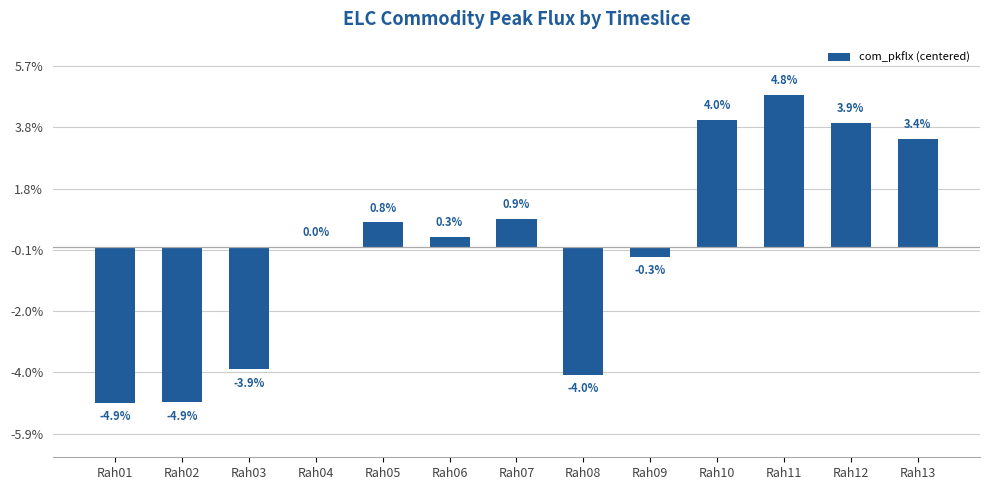

Where is the data nearest to the value 0?

Rah04